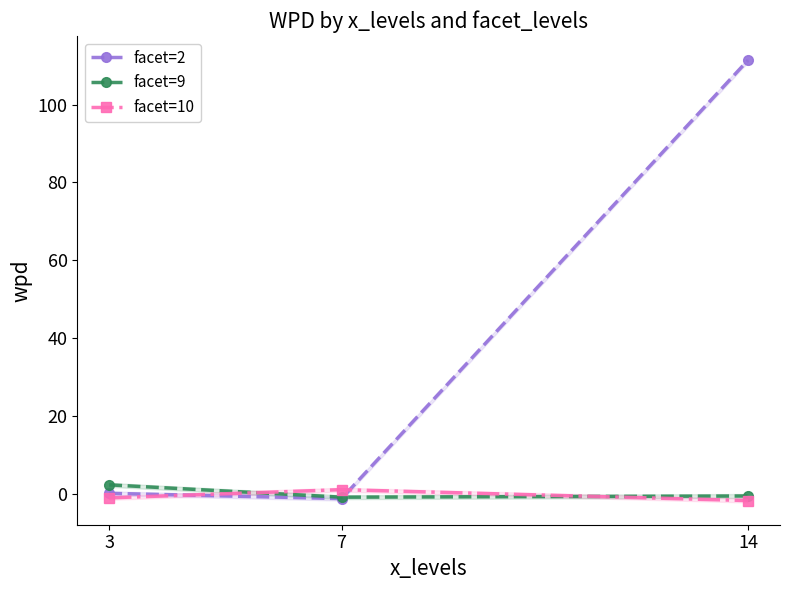

What is the value of the facet=10 point at the 2nd from the left?

1.0